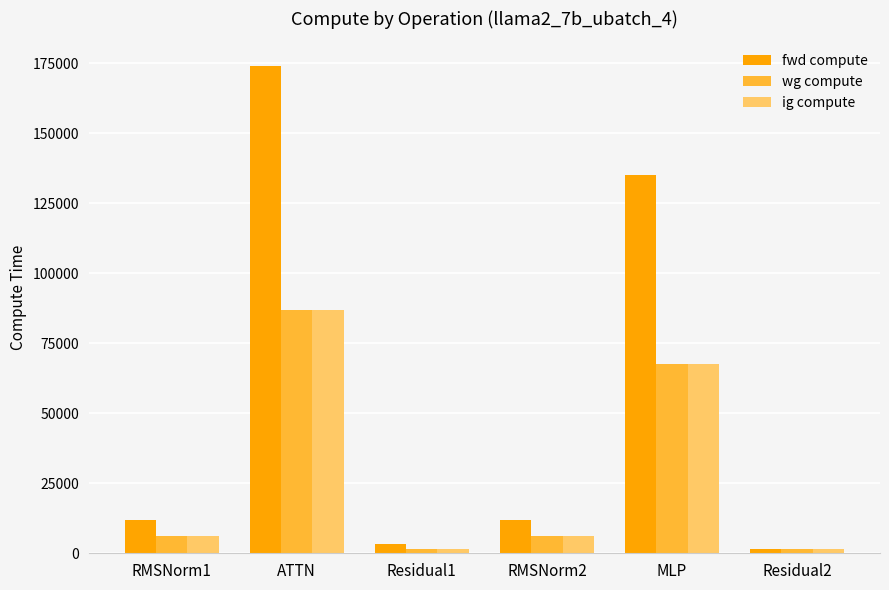

What is the value of the ig compute bar at the 5th from the left?

67547.5